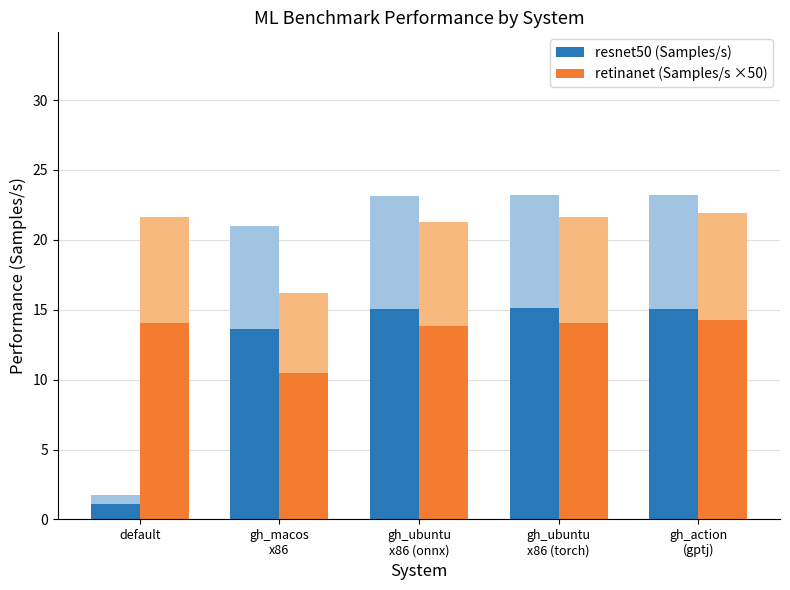

List the labels in order of resnet50 (Samples/s) value, smallest first.

default, gh_macos
x86, gh_ubuntu
x86 (onnx), gh_action
(gptj), gh_ubuntu
x86 (torch)